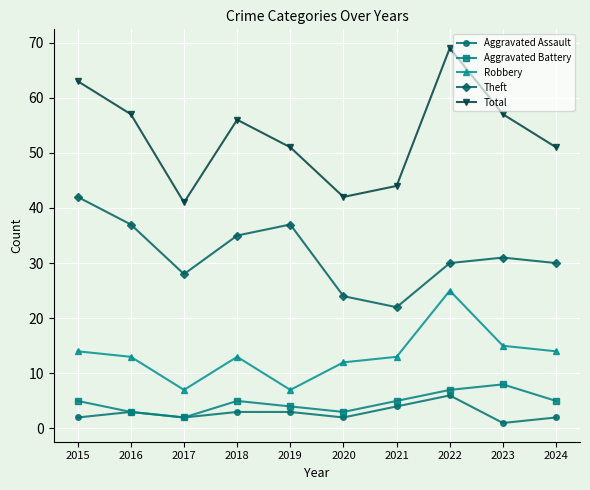

In Theft, how many points are lower than both neighbors (excluding endpoints)?

2